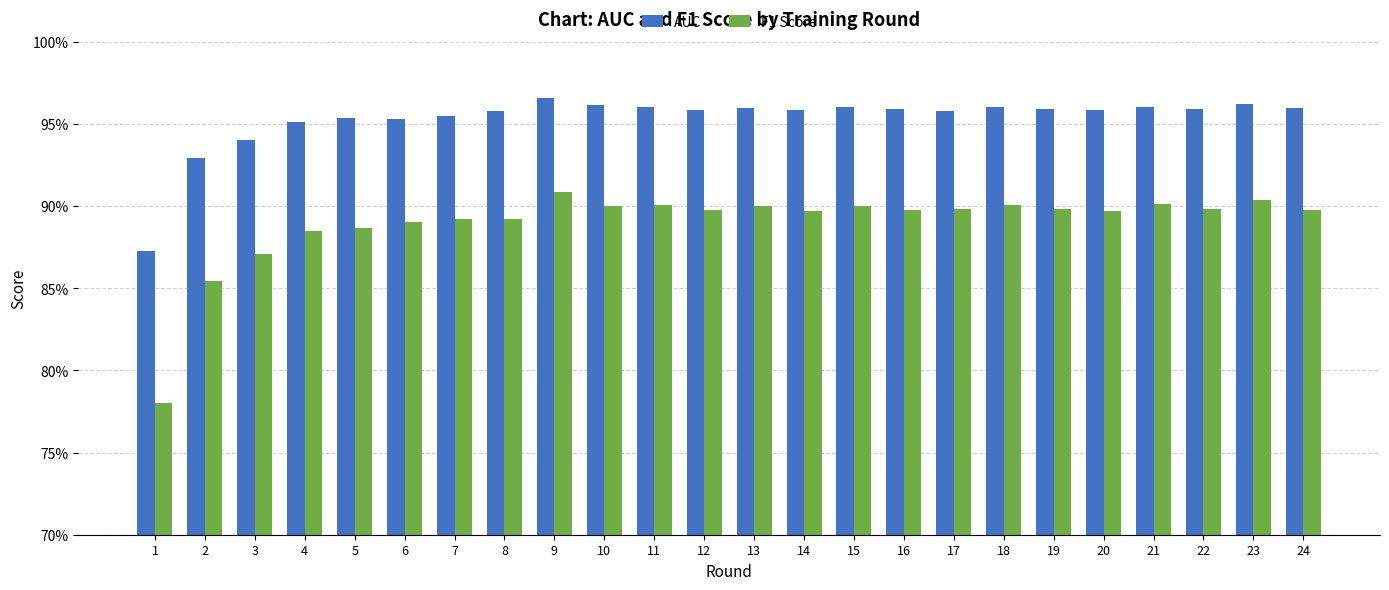

Does the chart contain any negative values?

No